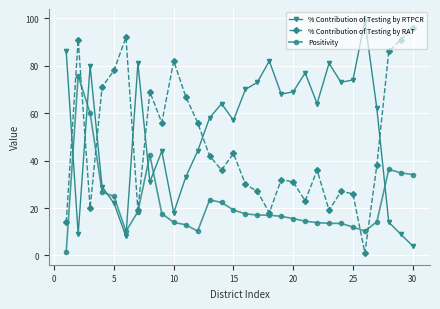

How many times do Positivity and % Contribution of Testing by RTPCR cross each other?

7